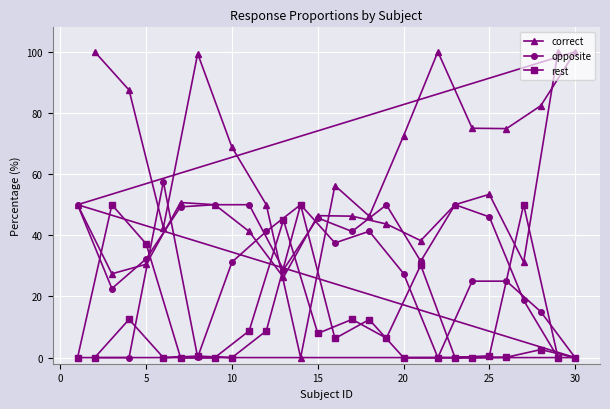

What is the maximum value shown in the chart?

100.0